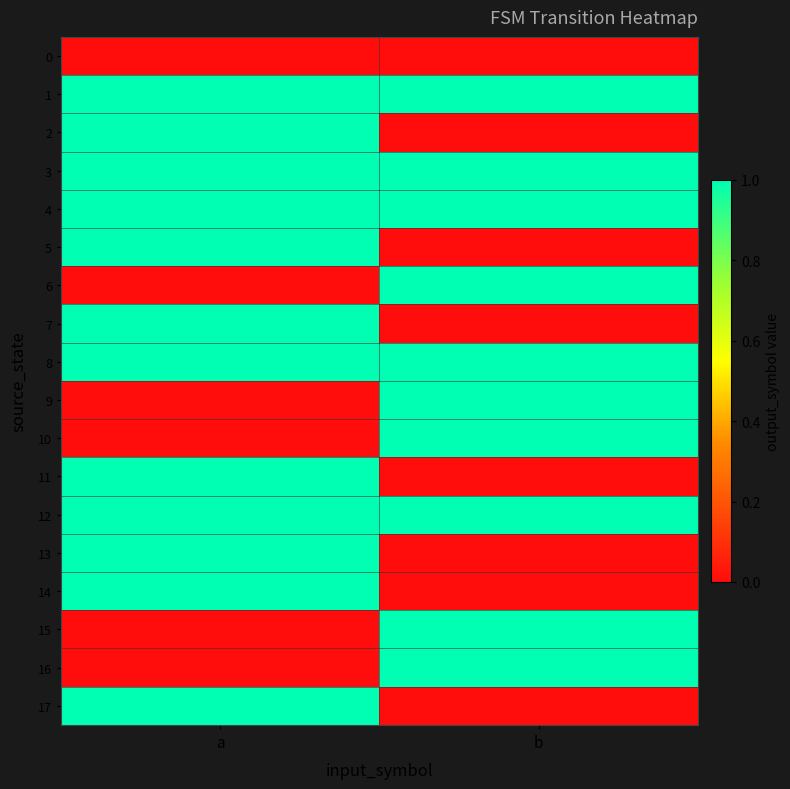

Reading left to right, what are all the values shown in this chart?

0: a=0	b=0
1: a=1	b=1
2: a=1	b=0
3: a=1	b=1
4: a=1	b=1
5: a=1	b=0
6: a=0	b=1
7: a=1	b=0
8: a=1	b=1
9: a=0	b=1
10: a=0	b=1
11: a=1	b=0
12: a=1	b=1
13: a=1	b=0
14: a=1	b=0
15: a=0	b=1
16: a=0	b=1
17: a=1	b=0